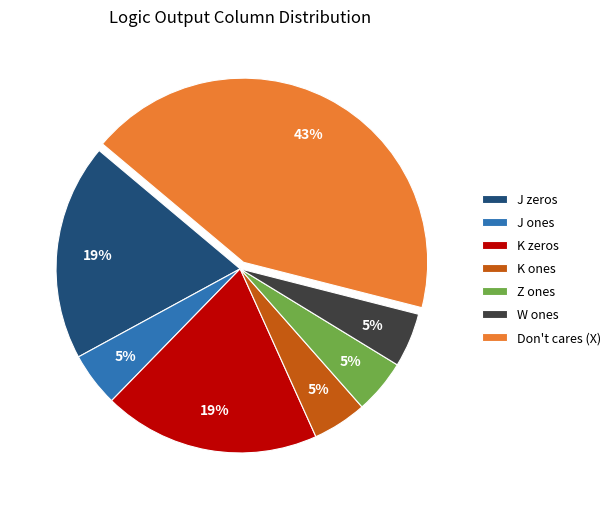

Which has a higher value, Don't cares (X) or Z ones?

Don't cares (X)